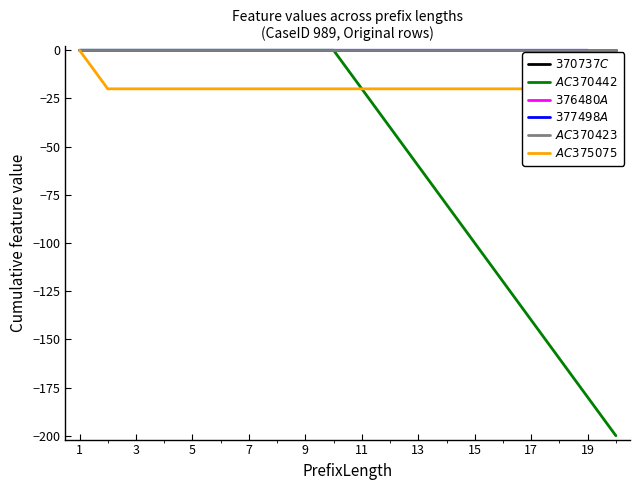

What are all the series names shown in the legend?

$370737C$, $AC370442$, $376480A$, $377498A$, $AC370423$, $AC375075$